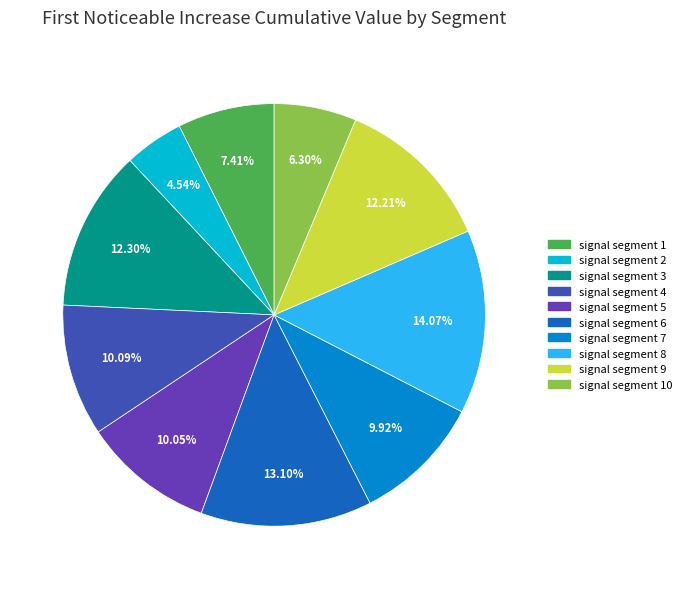

Is there any slice that represents more than half of the pie?

No